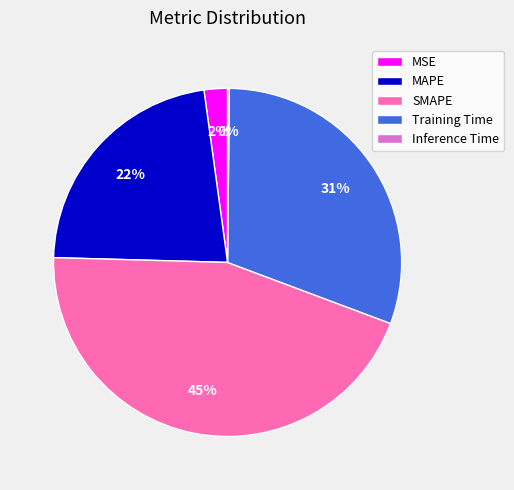

Is MAPE the majority of the pie?

No